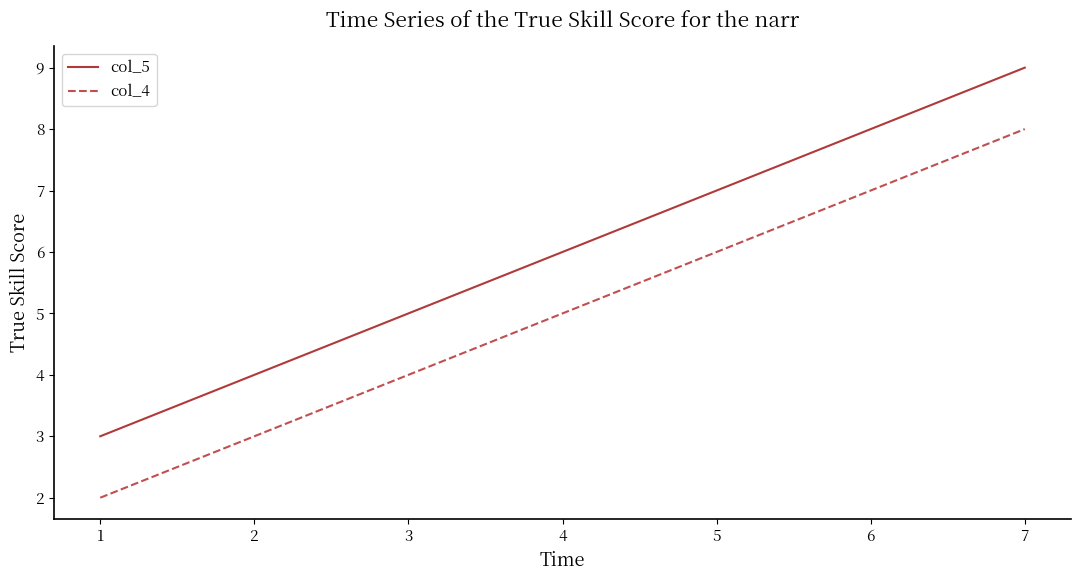

Which series has the largest total across all categories?

col_5